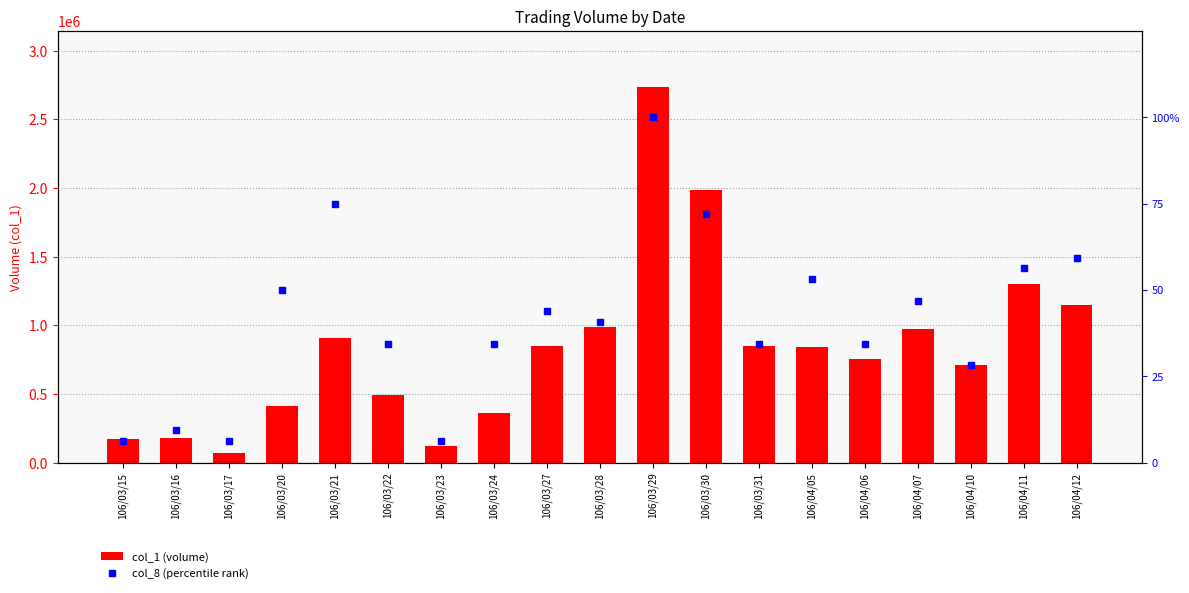

Reading left to right, what are all the values shown in this chart?

col_1: 168000.0	179000.0	73000.0	413000.0	907000.0	493000.0	118000.0	362000.0	849000.0	986000.0	2735000.0	1984000.0	848000.0	845000.0	755000.0	971000.0	709000.0	1299000.0	1150000.0
col_8: 6.2	9.4	6.2	50.0	75.0	34.4	6.2	34.4	43.8	40.6	100.0	71.9	34.4	53.1	34.4	46.9	28.1	56.2	59.4